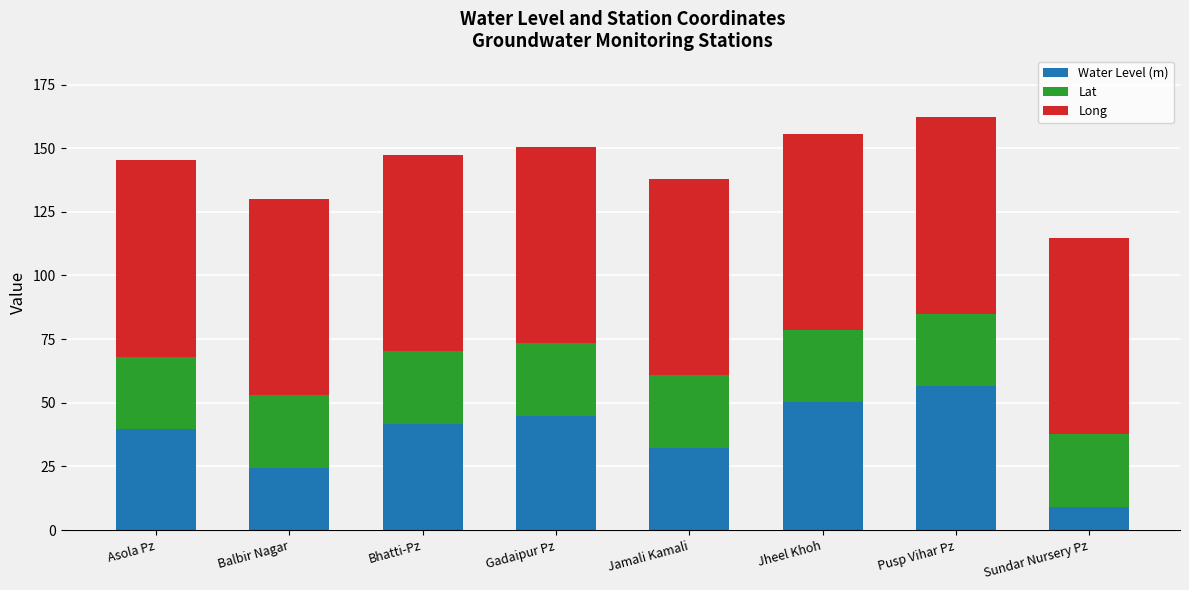

What is the approximate value of Water Level (m) at Asola Pz?

39.5